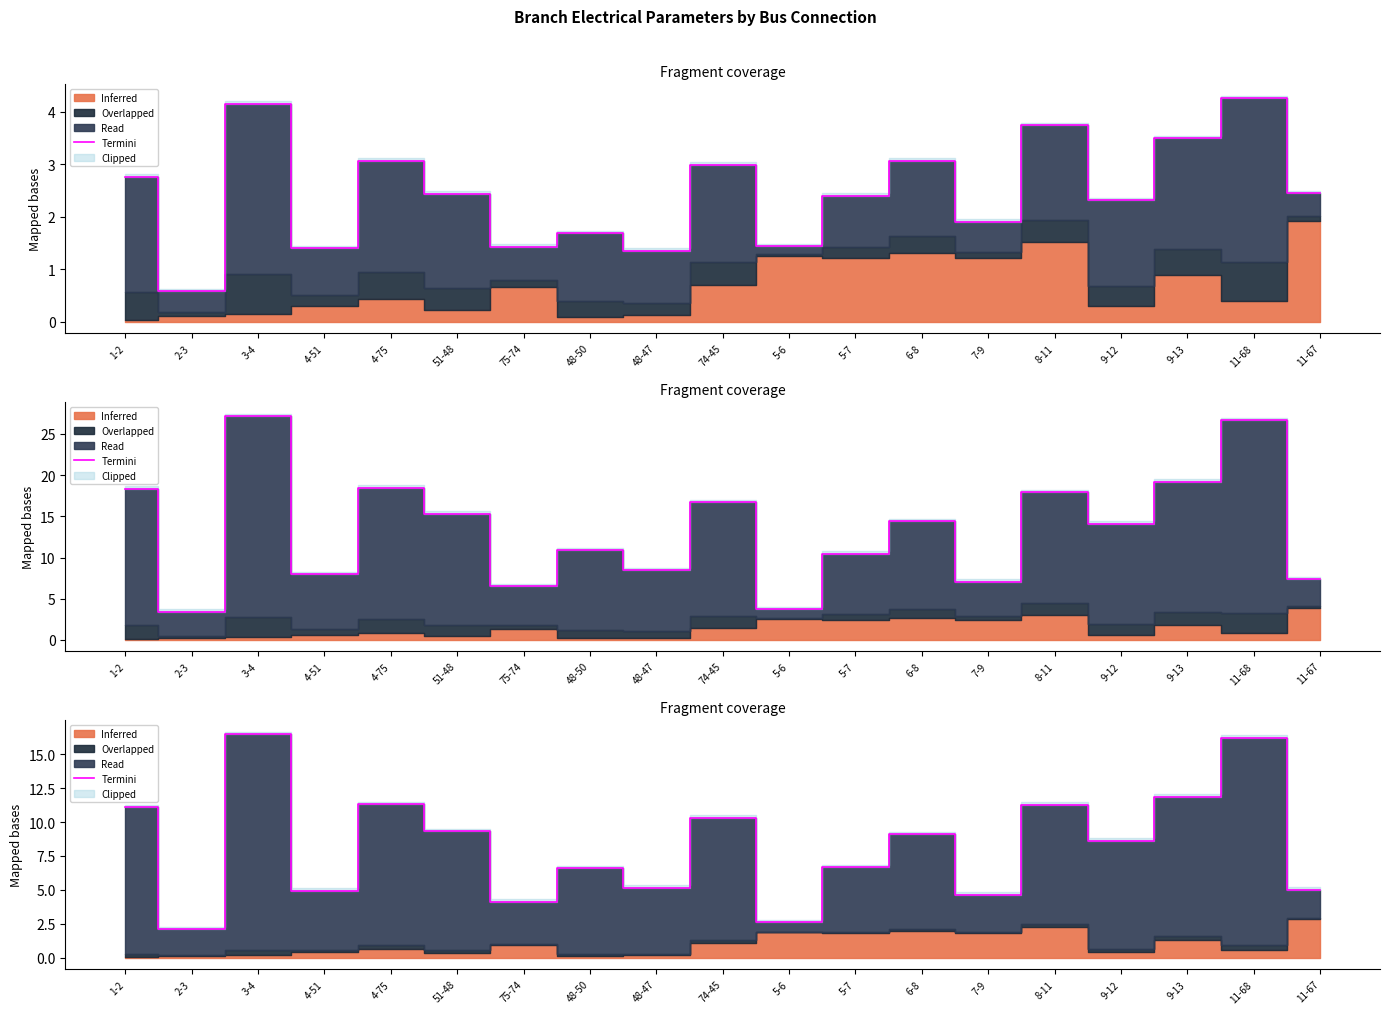

At which label does the data first exceed 8?

1-2